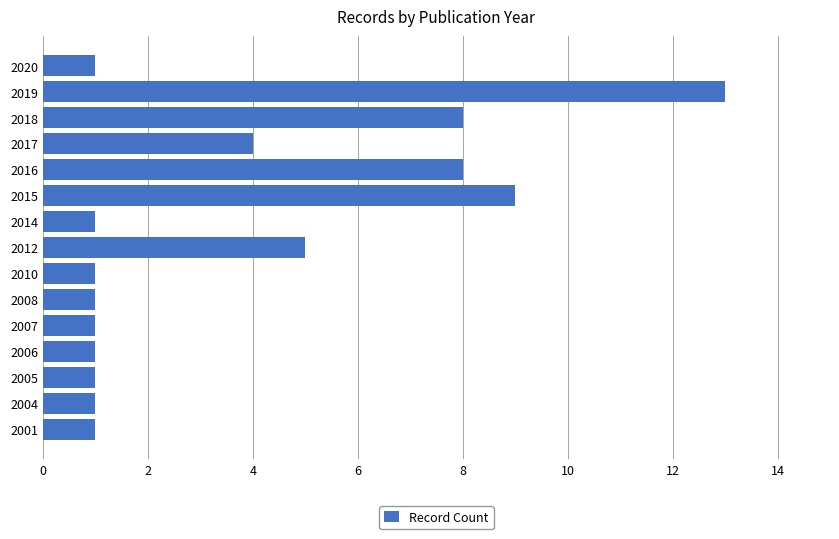

Approximately how many times larger is the value at 2008 compared to 2006?

1.0